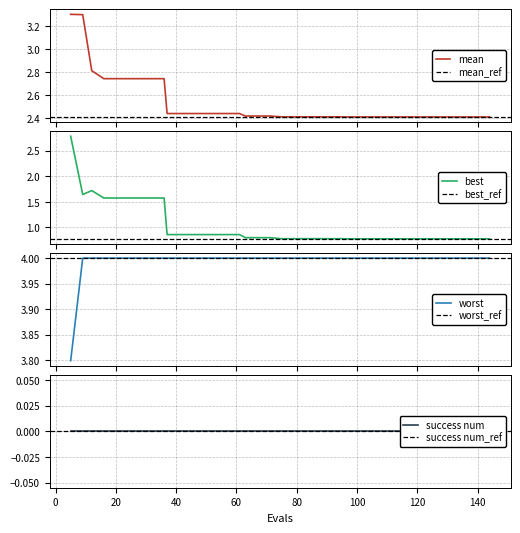

What is the highest value of the mean series?

3.3